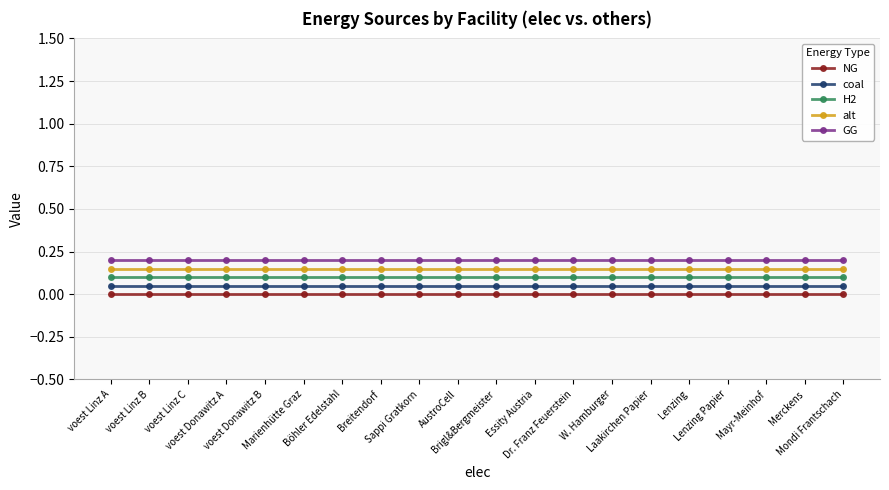

List the series in order of their overall mean, lowest first.

NG, coal, H2, alt, GG